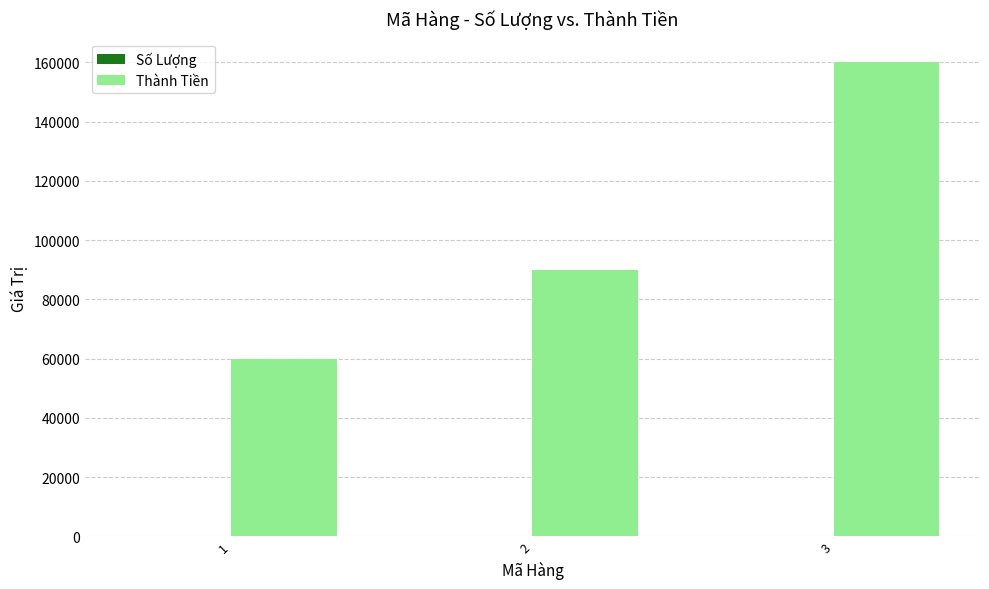

Which series has the largest total across all categories?

Thành Tiền